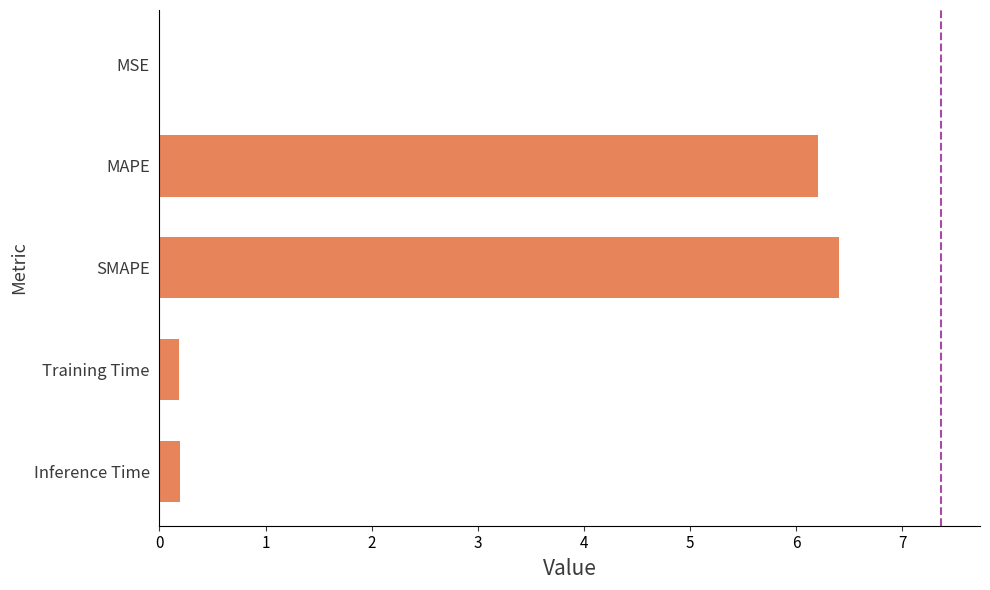

Is it true that the value at Inference Time is 0.2?

True